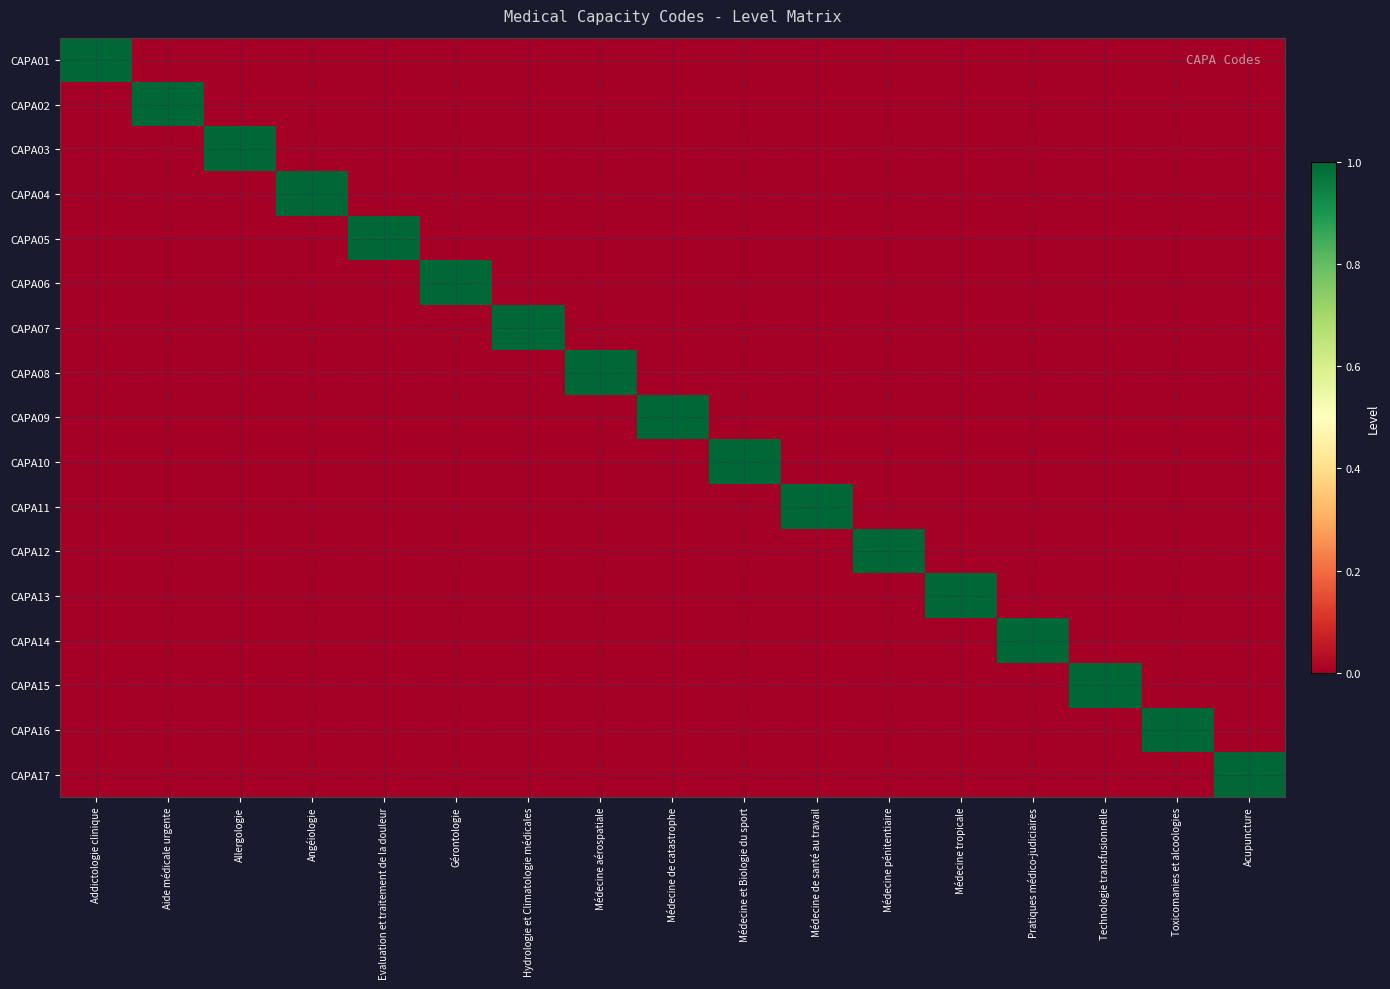

Reading left to right, what are all the values shown in this chart?

CAPA01: Addictologie clinique=1	Aide médicale urgente=0	Allergologie=0	Angéiologie=0	Evaluation et traitement de la douleur=0	Gérontologie=0	Hydrologie et Climatologie médicales=0	Médecine aérospatiale=0	Médecine de catastrophe=0	Médecine et Biologie du sport=0	Médecine de santé au travail=0	Médecine pénitentiaire=0	Médecine tropicale=0	Pratiques médico-judiciaires=0	Technologie transfusionnelle=0	Toxicomanies et alcoologies=0	Acupuncture=0
CAPA02: Addictologie clinique=0	Aide médicale urgente=1	Allergologie=0	Angéiologie=0	Evaluation et traitement de la douleur=0	Gérontologie=0	Hydrologie et Climatologie médicales=0	Médecine aérospatiale=0	Médecine de catastrophe=0	Médecine et Biologie du sport=0	Médecine de santé au travail=0	Médecine pénitentiaire=0	Médecine tropicale=0	Pratiques médico-judiciaires=0	Technologie transfusionnelle=0	Toxicomanies et alcoologies=0	Acupuncture=0
CAPA03: Addictologie clinique=0	Aide médicale urgente=0	Allergologie=1	Angéiologie=0	Evaluation et traitement de la douleur=0	Gérontologie=0	Hydrologie et Climatologie médicales=0	Médecine aérospatiale=0	Médecine de catastrophe=0	Médecine et Biologie du sport=0	Médecine de santé au travail=0	Médecine pénitentiaire=0	Médecine tropicale=0	Pratiques médico-judiciaires=0	Technologie transfusionnelle=0	Toxicomanies et alcoologies=0	Acupuncture=0
CAPA04: Addictologie clinique=0	Aide médicale urgente=0	Allergologie=0	Angéiologie=1	Evaluation et traitement de la douleur=0	Gérontologie=0	Hydrologie et Climatologie médicales=0	Médecine aérospatiale=0	Médecine de catastrophe=0	Médecine et Biologie du sport=0	Médecine de santé au travail=0	Médecine pénitentiaire=0	Médecine tropicale=0	Pratiques médico-judiciaires=0	Technologie transfusionnelle=0	Toxicomanies et alcoologies=0	Acupuncture=0
CAPA05: Addictologie clinique=0	Aide médicale urgente=0	Allergologie=0	Angéiologie=0	Evaluation et traitement de la douleur=1	Gérontologie=0	Hydrologie et Climatologie médicales=0	Médecine aérospatiale=0	Médecine de catastrophe=0	Médecine et Biologie du sport=0	Médecine de santé au travail=0	Médecine pénitentiaire=0	Médecine tropicale=0	Pratiques médico-judiciaires=0	Technologie transfusionnelle=0	Toxicomanies et alcoologies=0	Acupuncture=0
CAPA06: Addictologie clinique=0	Aide médicale urgente=0	Allergologie=0	Angéiologie=0	Evaluation et traitement de la douleur=0	Gérontologie=1	Hydrologie et Climatologie médicales=0	Médecine aérospatiale=0	Médecine de catastrophe=0	Médecine et Biologie du sport=0	Médecine de santé au travail=0	Médecine pénitentiaire=0	Médecine tropicale=0	Pratiques médico-judiciaires=0	Technologie transfusionnelle=0	Toxicomanies et alcoologies=0	Acupuncture=0
CAPA07: Addictologie clinique=0	Aide médicale urgente=0	Allergologie=0	Angéiologie=0	Evaluation et traitement de la douleur=0	Gérontologie=0	Hydrologie et Climatologie médicales=1	Médecine aérospatiale=0	Médecine de catastrophe=0	Médecine et Biologie du sport=0	Médecine de santé au travail=0	Médecine pénitentiaire=0	Médecine tropicale=0	Pratiques médico-judiciaires=0	Technologie transfusionnelle=0	Toxicomanies et alcoologies=0	Acupuncture=0
CAPA08: Addictologie clinique=0	Aide médicale urgente=0	Allergologie=0	Angéiologie=0	Evaluation et traitement de la douleur=0	Gérontologie=0	Hydrologie et Climatologie médicales=0	Médecine aérospatiale=1	Médecine de catastrophe=0	Médecine et Biologie du sport=0	Médecine de santé au travail=0	Médecine pénitentiaire=0	Médecine tropicale=0	Pratiques médico-judiciaires=0	Technologie transfusionnelle=0	Toxicomanies et alcoologies=0	Acupuncture=0
CAPA09: Addictologie clinique=0	Aide médicale urgente=0	Allergologie=0	Angéiologie=0	Evaluation et traitement de la douleur=0	Gérontologie=0	Hydrologie et Climatologie médicales=0	Médecine aérospatiale=0	Médecine de catastrophe=1	Médecine et Biologie du sport=0	Médecine de santé au travail=0	Médecine pénitentiaire=0	Médecine tropicale=0	Pratiques médico-judiciaires=0	Technologie transfusionnelle=0	Toxicomanies et alcoologies=0	Acupuncture=0
CAPA10: Addictologie clinique=0	Aide médicale urgente=0	Allergologie=0	Angéiologie=0	Evaluation et traitement de la douleur=0	Gérontologie=0	Hydrologie et Climatologie médicales=0	Médecine aérospatiale=0	Médecine de catastrophe=0	Médecine et Biologie du sport=1	Médecine de santé au travail=0	Médecine pénitentiaire=0	Médecine tropicale=0	Pratiques médico-judiciaires=0	Technologie transfusionnelle=0	Toxicomanies et alcoologies=0	Acupuncture=0
CAPA11: Addictologie clinique=0	Aide médicale urgente=0	Allergologie=0	Angéiologie=0	Evaluation et traitement de la douleur=0	Gérontologie=0	Hydrologie et Climatologie médicales=0	Médecine aérospatiale=0	Médecine de catastrophe=0	Médecine et Biologie du sport=0	Médecine de santé au travail=1	Médecine pénitentiaire=0	Médecine tropicale=0	Pratiques médico-judiciaires=0	Technologie transfusionnelle=0	Toxicomanies et alcoologies=0	Acupuncture=0
CAPA12: Addictologie clinique=0	Aide médicale urgente=0	Allergologie=0	Angéiologie=0	Evaluation et traitement de la douleur=0	Gérontologie=0	Hydrologie et Climatologie médicales=0	Médecine aérospatiale=0	Médecine de catastrophe=0	Médecine et Biologie du sport=0	Médecine de santé au travail=0	Médecine pénitentiaire=1	Médecine tropicale=0	Pratiques médico-judiciaires=0	Technologie transfusionnelle=0	Toxicomanies et alcoologies=0	Acupuncture=0
CAPA13: Addictologie clinique=0	Aide médicale urgente=0	Allergologie=0	Angéiologie=0	Evaluation et traitement de la douleur=0	Gérontologie=0	Hydrologie et Climatologie médicales=0	Médecine aérospatiale=0	Médecine de catastrophe=0	Médecine et Biologie du sport=0	Médecine de santé au travail=0	Médecine pénitentiaire=0	Médecine tropicale=1	Pratiques médico-judiciaires=0	Technologie transfusionnelle=0	Toxicomanies et alcoologies=0	Acupuncture=0
CAPA14: Addictologie clinique=0	Aide médicale urgente=0	Allergologie=0	Angéiologie=0	Evaluation et traitement de la douleur=0	Gérontologie=0	Hydrologie et Climatologie médicales=0	Médecine aérospatiale=0	Médecine de catastrophe=0	Médecine et Biologie du sport=0	Médecine de santé au travail=0	Médecine pénitentiaire=0	Médecine tropicale=0	Pratiques médico-judiciaires=1	Technologie transfusionnelle=0	Toxicomanies et alcoologies=0	Acupuncture=0
CAPA15: Addictologie clinique=0	Aide médicale urgente=0	Allergologie=0	Angéiologie=0	Evaluation et traitement de la douleur=0	Gérontologie=0	Hydrologie et Climatologie médicales=0	Médecine aérospatiale=0	Médecine de catastrophe=0	Médecine et Biologie du sport=0	Médecine de santé au travail=0	Médecine pénitentiaire=0	Médecine tropicale=0	Pratiques médico-judiciaires=0	Technologie transfusionnelle=1	Toxicomanies et alcoologies=0	Acupuncture=0
CAPA16: Addictologie clinique=0	Aide médicale urgente=0	Allergologie=0	Angéiologie=0	Evaluation et traitement de la douleur=0	Gérontologie=0	Hydrologie et Climatologie médicales=0	Médecine aérospatiale=0	Médecine de catastrophe=0	Médecine et Biologie du sport=0	Médecine de santé au travail=0	Médecine pénitentiaire=0	Médecine tropicale=0	Pratiques médico-judiciaires=0	Technologie transfusionnelle=0	Toxicomanies et alcoologies=1	Acupuncture=0
CAPA17: Addictologie clinique=0	Aide médicale urgente=0	Allergologie=0	Angéiologie=0	Evaluation et traitement de la douleur=0	Gérontologie=0	Hydrologie et Climatologie médicales=0	Médecine aérospatiale=0	Médecine de catastrophe=0	Médecine et Biologie du sport=0	Médecine de santé au travail=0	Médecine pénitentiaire=0	Médecine tropicale=0	Pratiques médico-judiciaires=0	Technologie transfusionnelle=0	Toxicomanies et alcoologies=0	Acupuncture=1